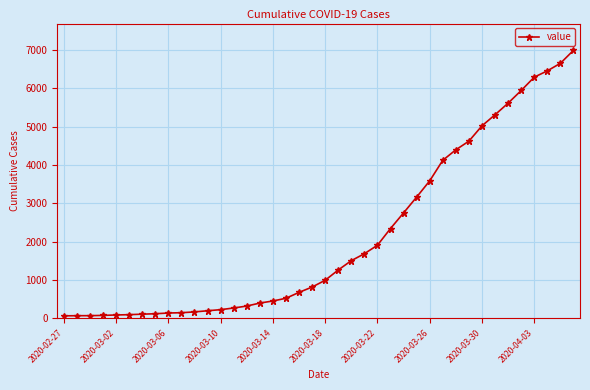

What is the maximum value shown in the chart?

6995